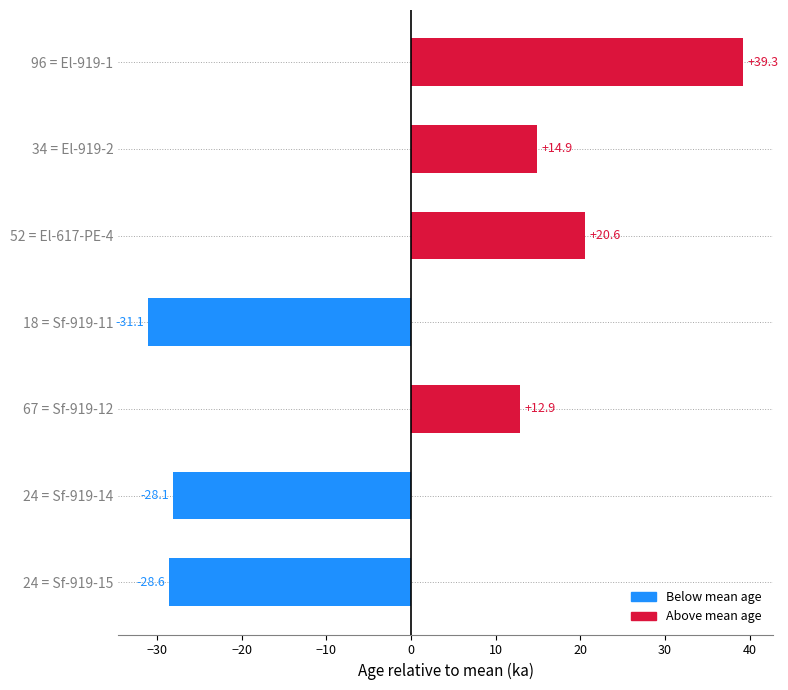

What is the approximate value at 34 = El-919-2?

14.9